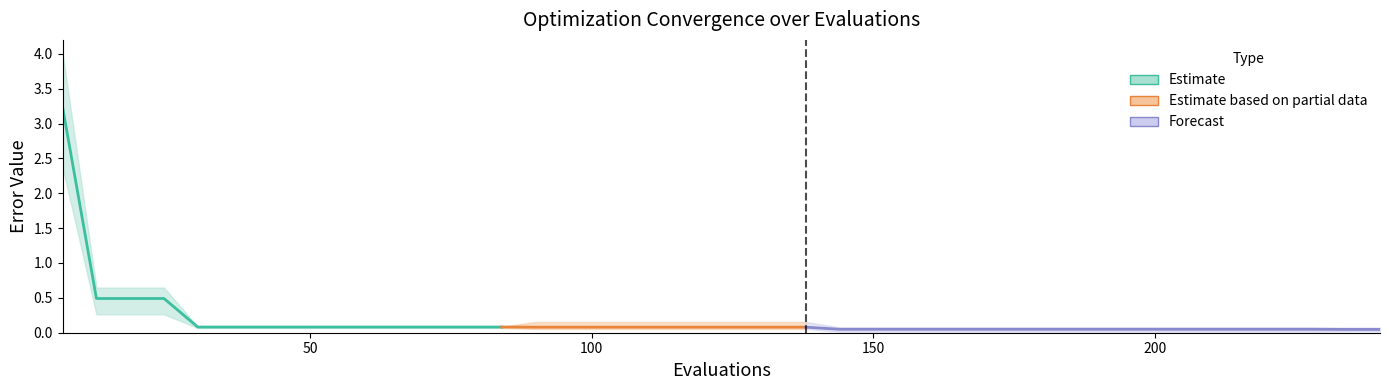

Does the chart display data point markers on the line(s)?

No